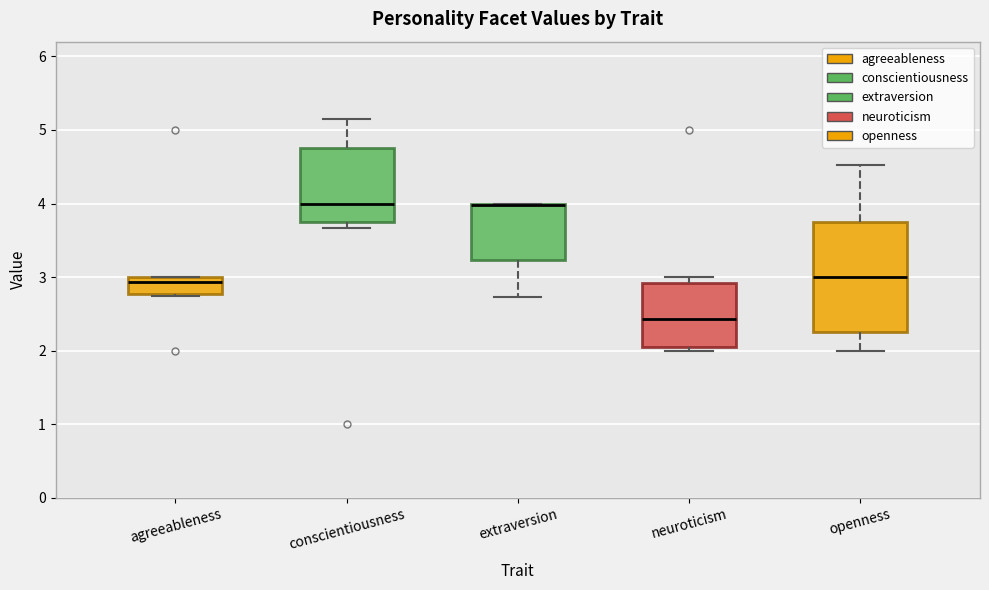

Reading left to right, transcribe this box plot: for each box, give where its median line is, the range the box spans, and where its two whiskers end, as read against the y-axis. The values are not printed on the chart, so give them approximately, as read against the axis.

agreeableness: median 2.9, box 2.8 to 3.0, whiskers 2.7 to 3.0
conscientiousness: median 4.0, box 3.7 to 4.8, whiskers 3.7 (just below the box's lower edge) to 5.1
extraversion: median 4.0, box 3.2 to 4.0, whiskers 2.7 to 4.0
neuroticism: median 2.4, box 2.0 to 2.9, whiskers 2.0 (just below the box's lower edge) to 3.0
openness: median 3.0, box 2.3 to 3.8, whiskers 2.0 to 4.5